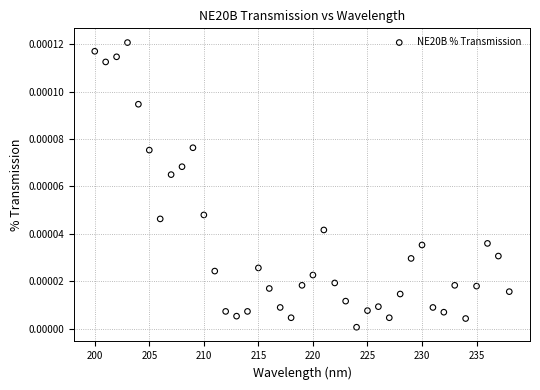

What is the range of X values (max minus min)?

38.0